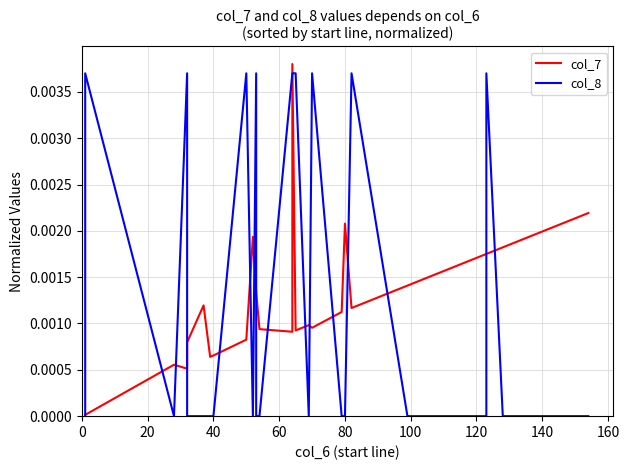

Does the chart display data point markers on the line(s)?

No